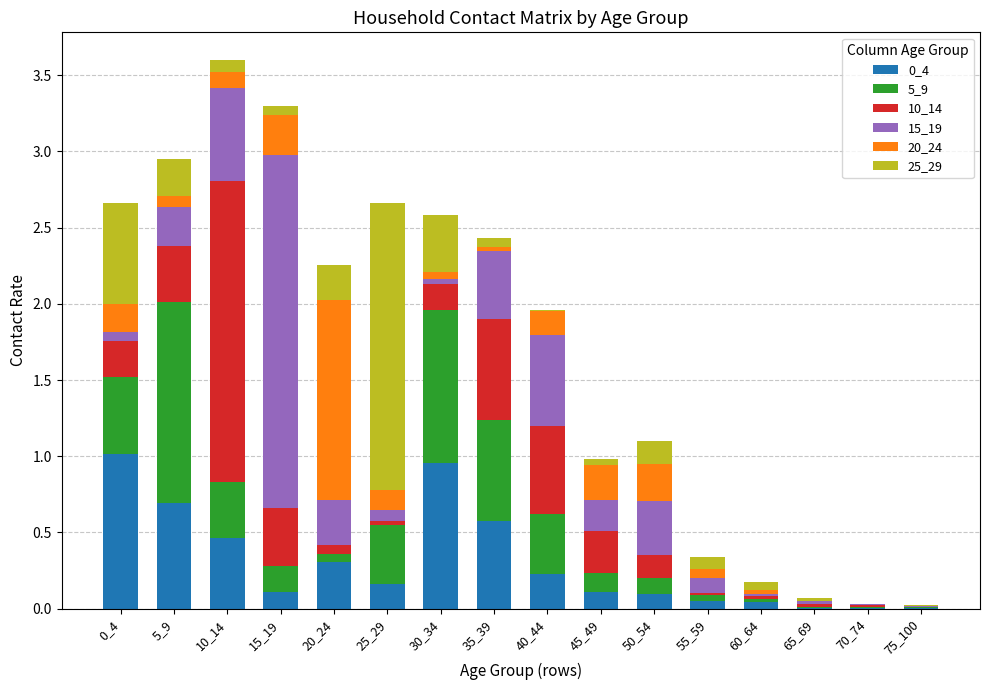

How many series are shown in this chart?

6